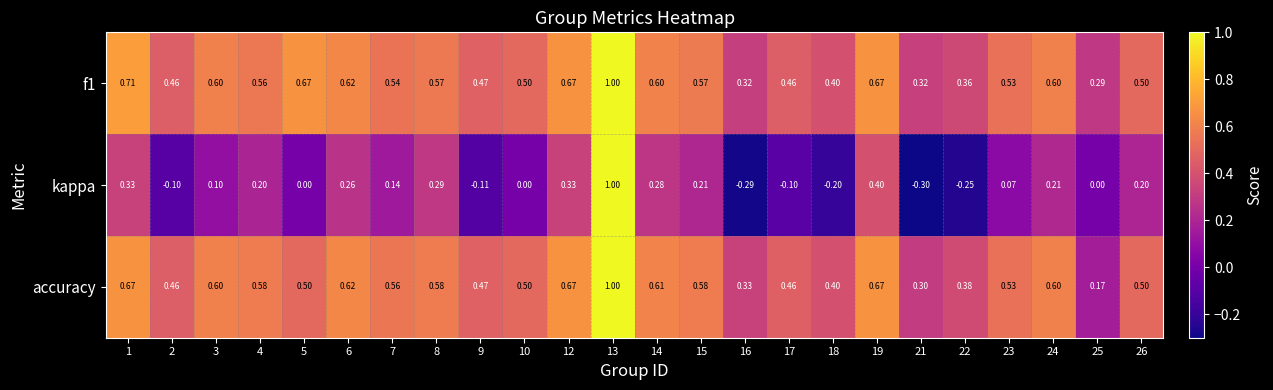

Which series has the largest total across all categories?

f1